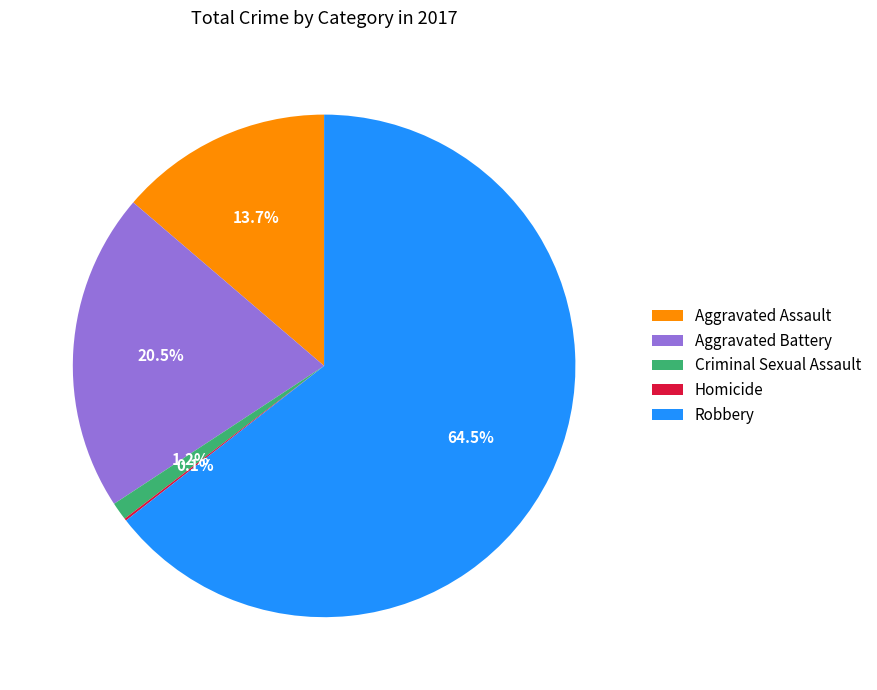

Which slice is the largest?

Robbery